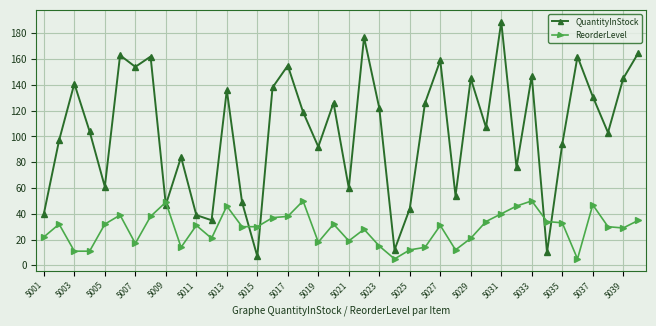

What is the lowest value of the ReorderLevel series?

5